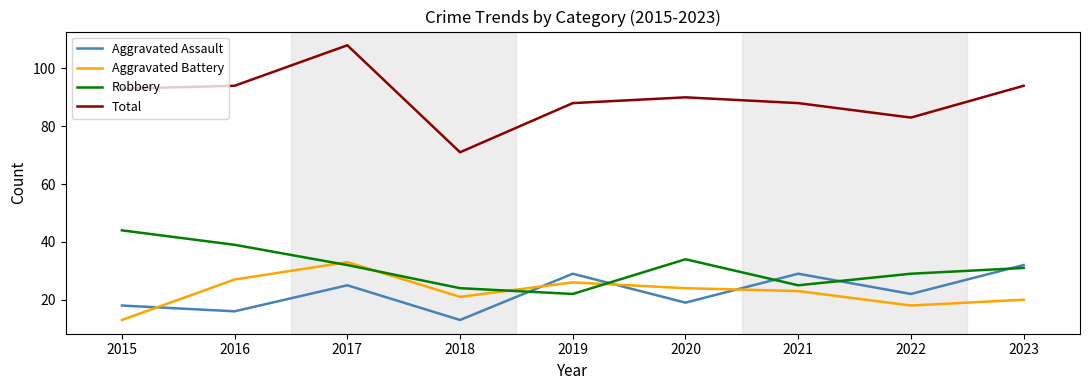

True or false: Robbery has more than 1 points higher than both neighbors.

False